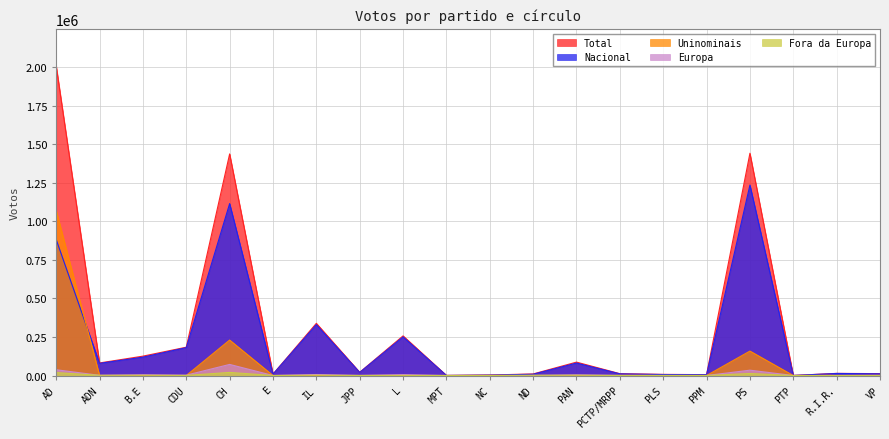

What is the average value of the Fora da Europa series?

3240